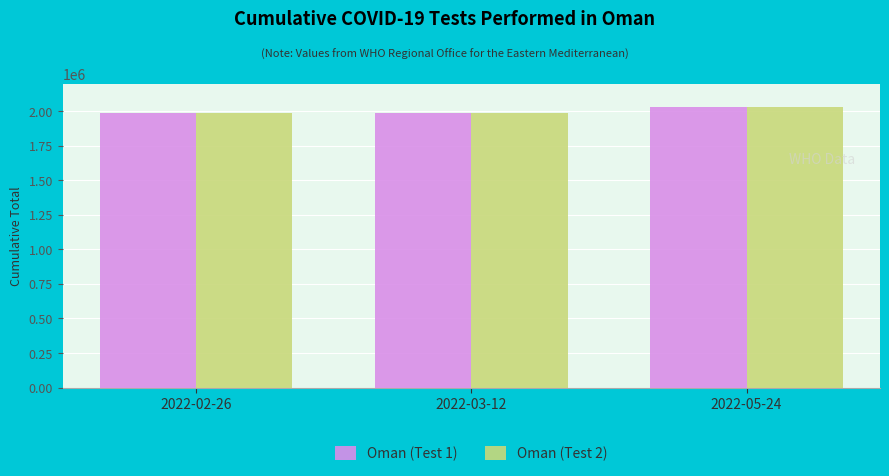

What is the sum of all Oman (Test 1) values?

6004203